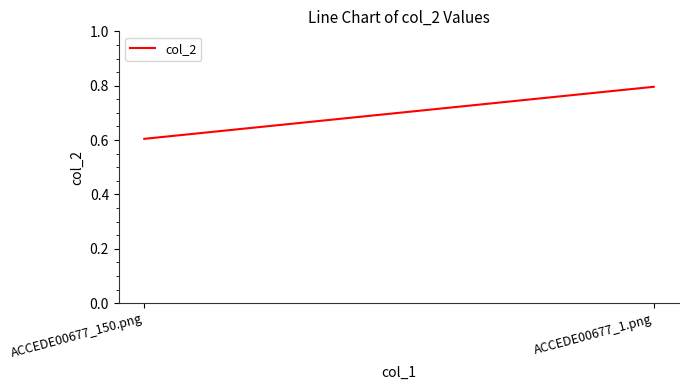

Reading right to left, extract all data points from this chart.

0.8	0.6